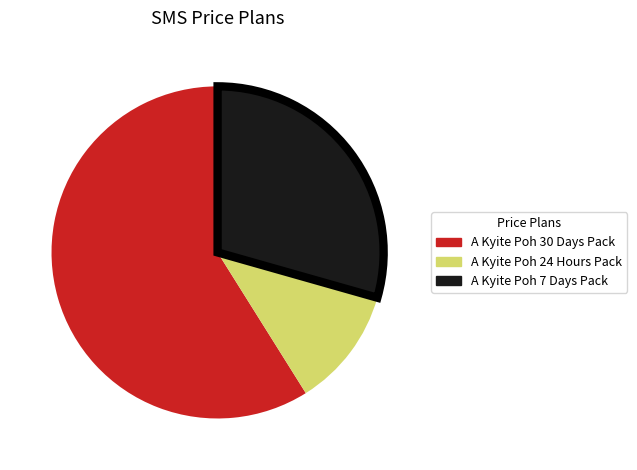

Rank the categories by value from highest to lowest.

A Kyite Poh 30 Days Pack, A Kyite Poh 7 Days Pack, A Kyite Poh 24 Hours Pack